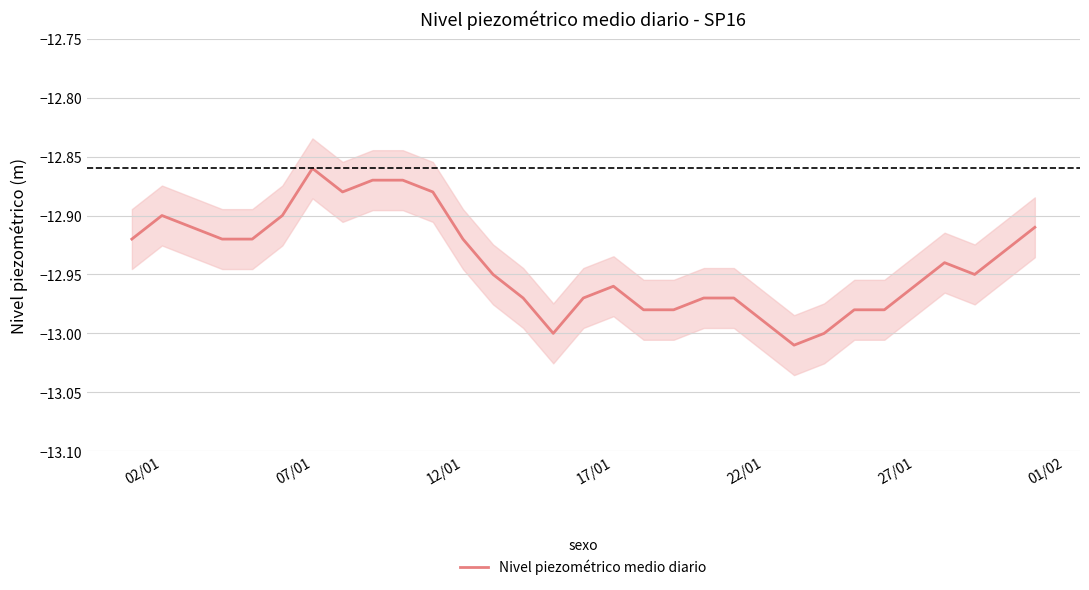

Reading left to right, transcribe all the data shown in this chart.

-12.9	-12.9	-12.9	-12.9	-12.9	-12.9	-12.9	-12.9	-12.9	-12.9	-12.9	-12.9	-12.9	-13.0	-13.0	-13.0	-13.0	-13.0	-13.0	-13.0	-13.0	-13.0	-13.0	-13.0	-13.0	-13.0	-13.0	-12.9	-12.9	-12.9	-12.9